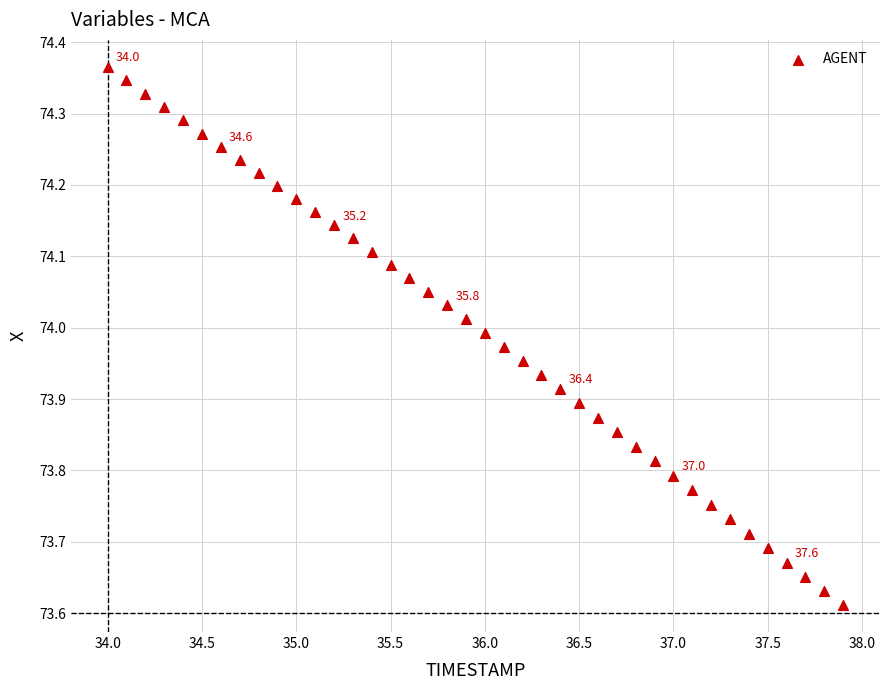

What is the range of X values (max minus min)?

3.9